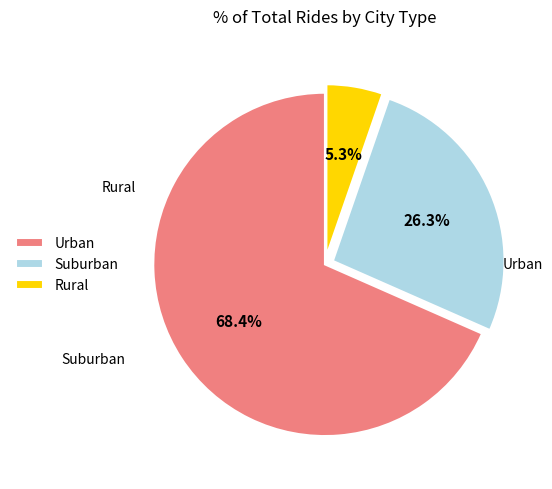

Is there any slice that represents more than half of the pie?

Yes